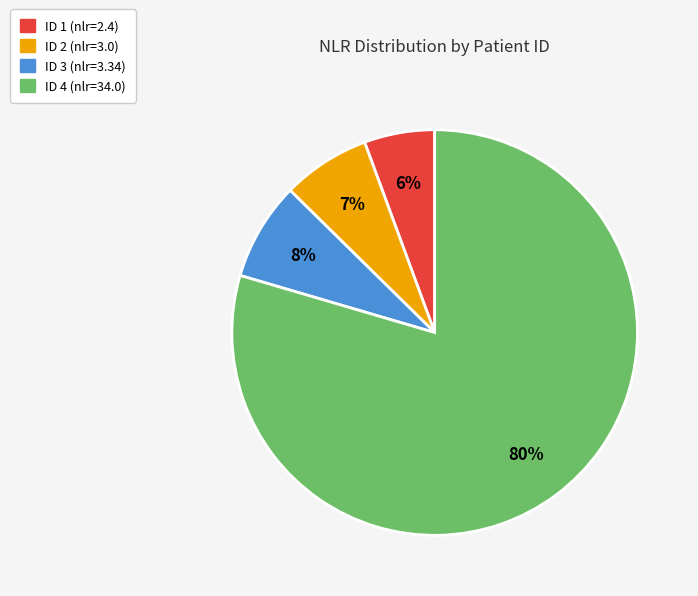

Count the number of slices in the pie.

4